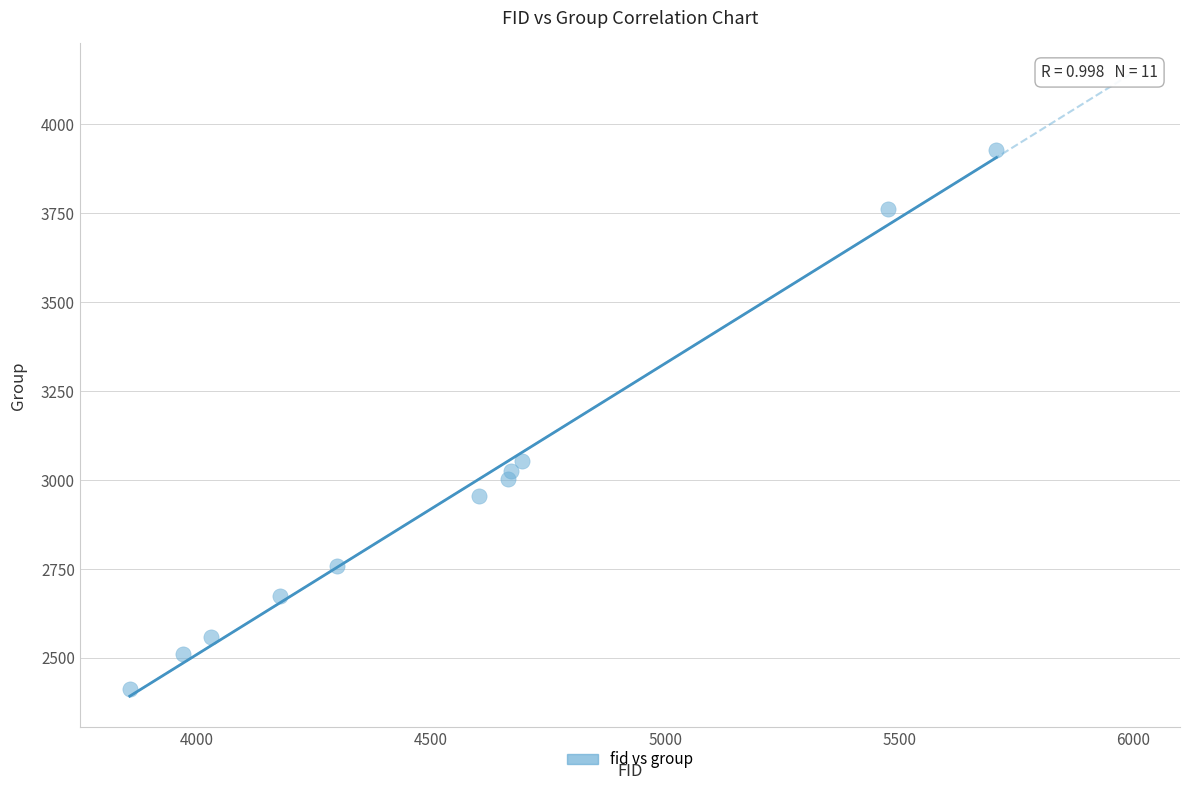

What Y value in the scatter plot is closest to 3170?

3053